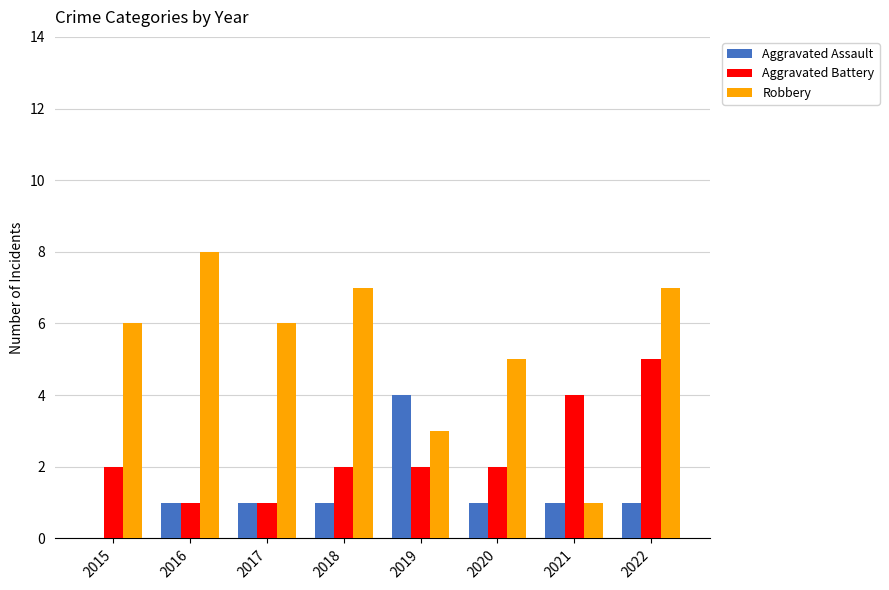

Reading left to right, what are all the values shown in this chart?

Aggravated Assault: 0	1	1	1	4	1	1	1
Aggravated Battery: 2	1	1	2	2	2	4	5
Robbery: 6	8	6	7	3	5	1	7